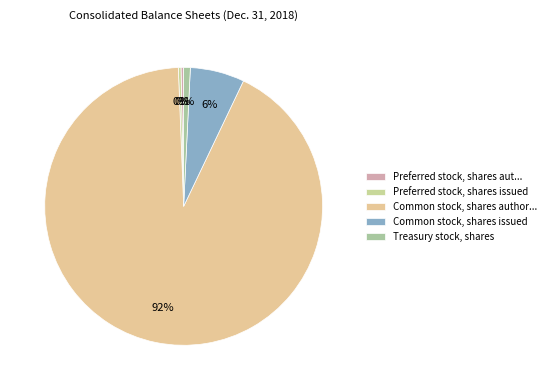

How many segments does this pie chart have?

5